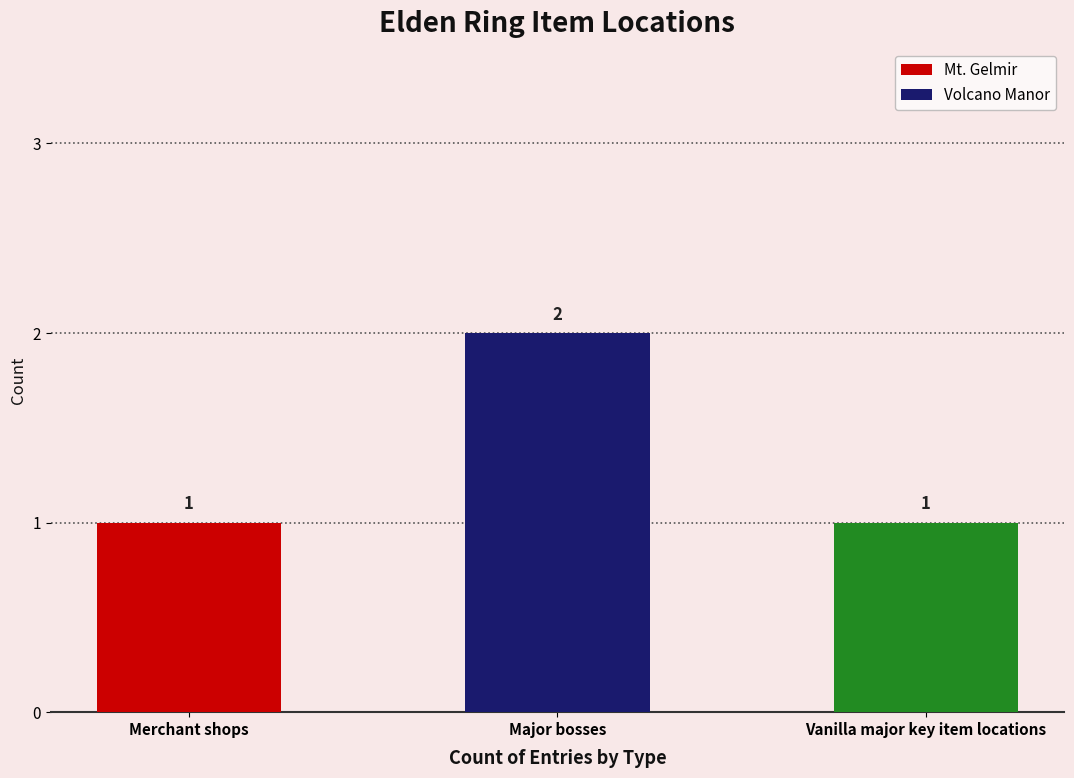

Reading right to left, extract all data points from this chart.

1	2	1